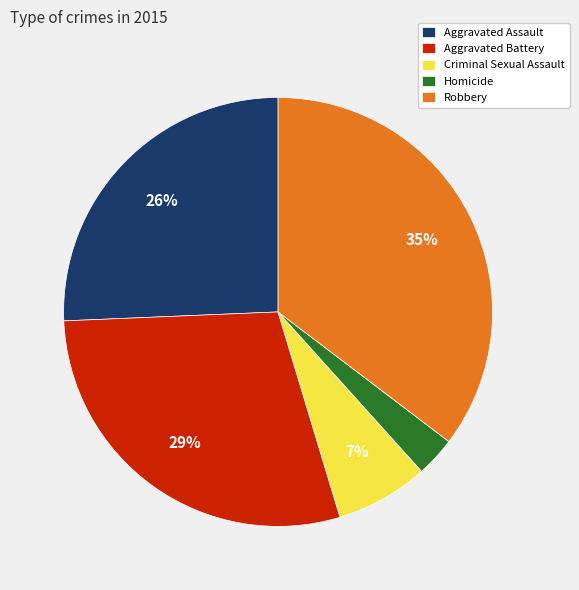

Between Robbery and Aggravated Assault, which is larger?

Robbery